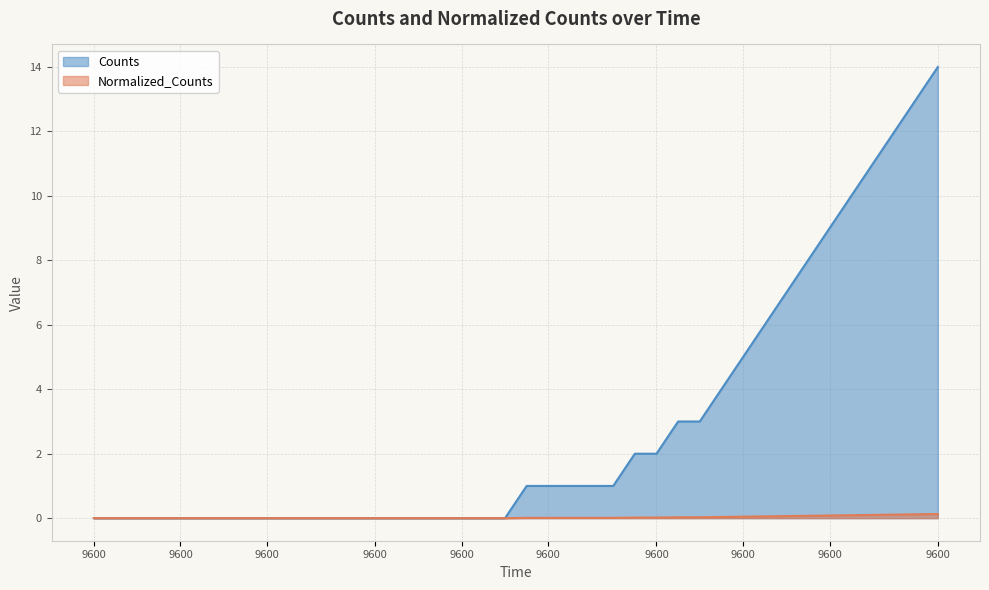

True or false: Normalized_Counts and Counts intersect in this chart.

False